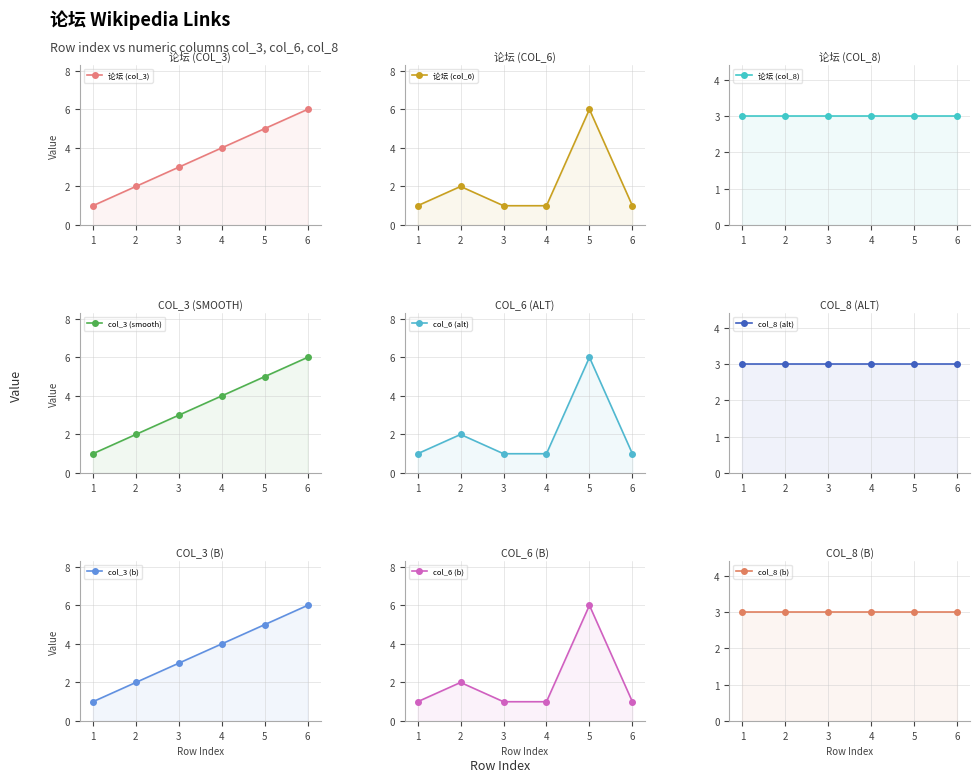

At which category does col_6 reach its first local peak?

2